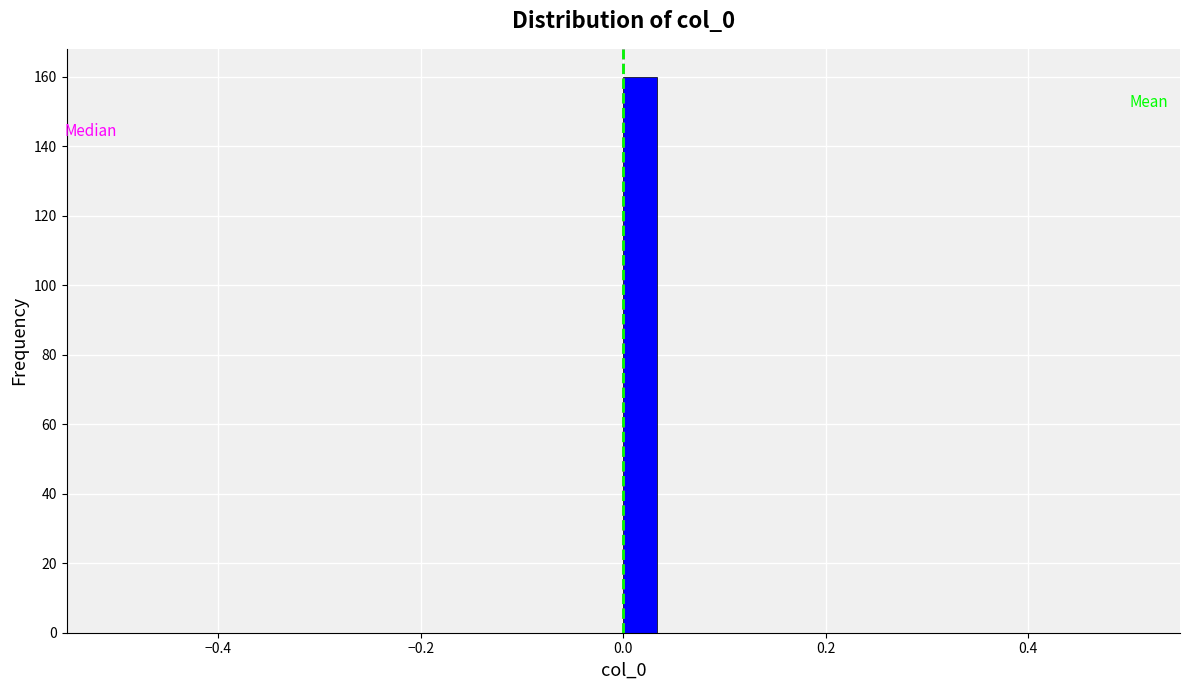

Read against the x-axis, roughly where is the centre of the tallest bar?

0.02